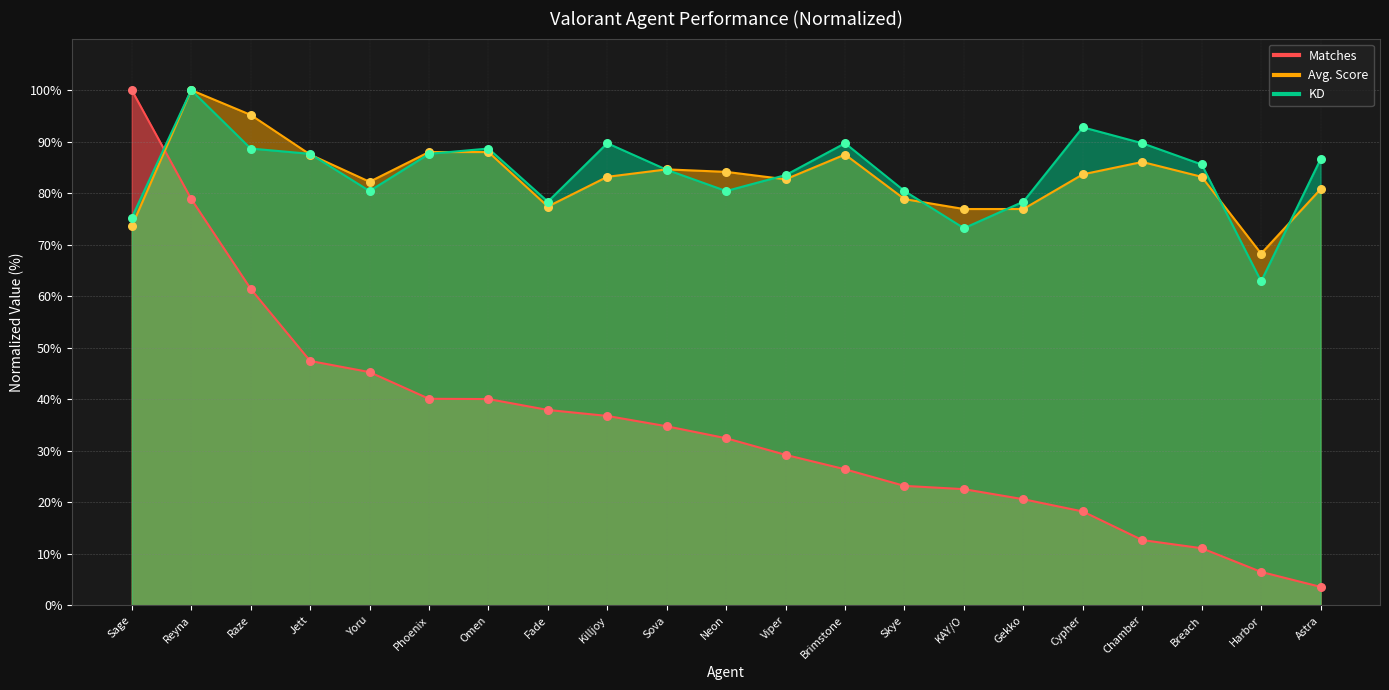

Which series contains the highest Y value?

Matches